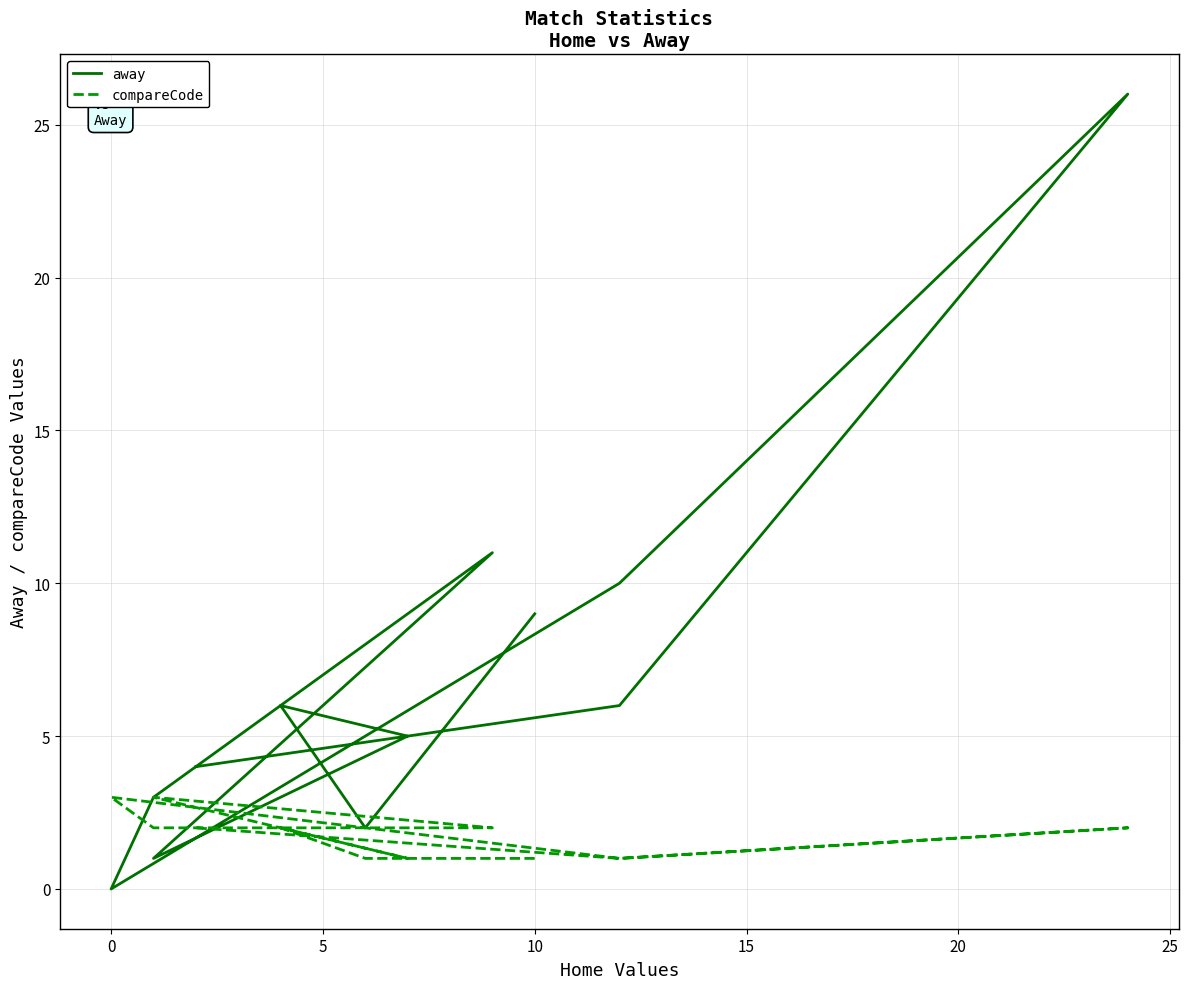

What is the sum of all away values?

83